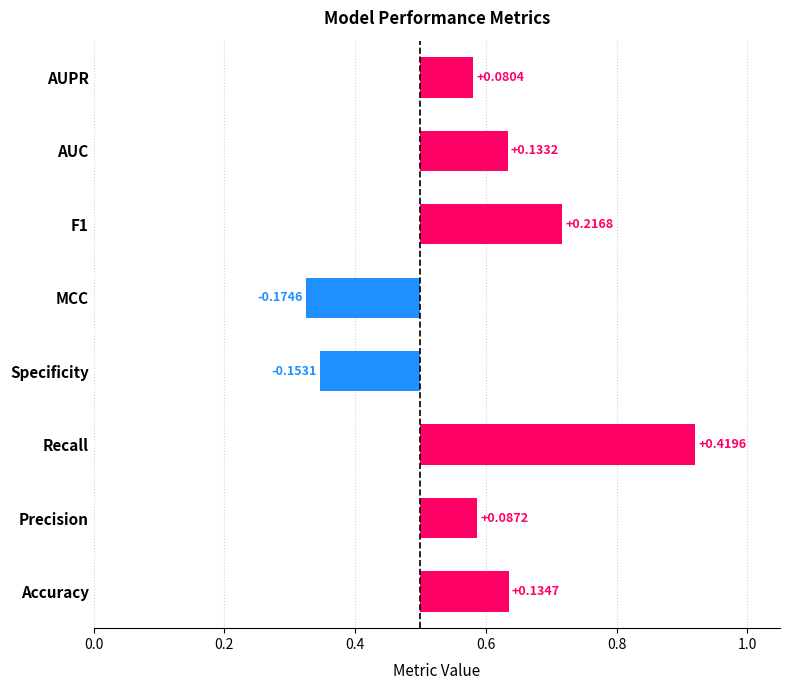

True or false: the data shows 1.0 at AUC.

False